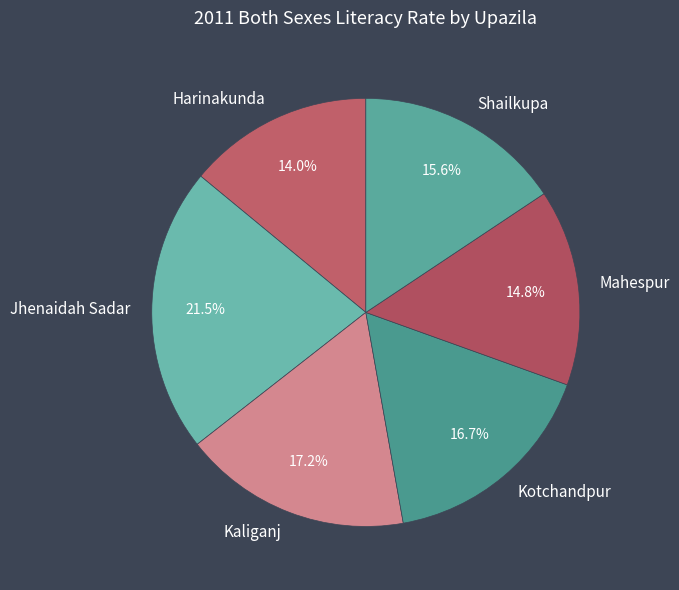

How many slices are in this pie chart?

6